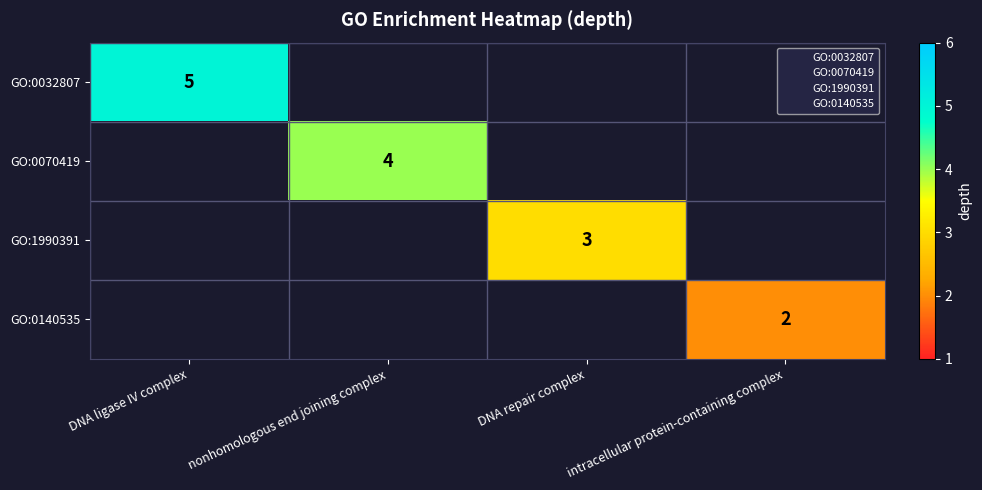

Which label corresponds to the smallest value in the chart?

intracellular protein-containing complex